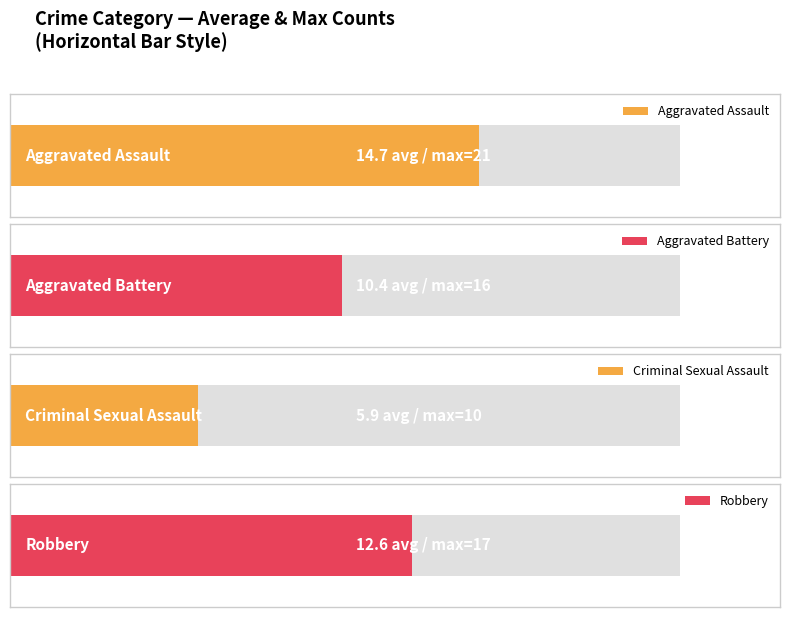

Reading right to left, extract all data points from this chart.

Aggravated Assault: 18	21	18	19	9	15	15	11	10	11
Aggravated Battery: 15	14	7	16	6	7	5	9	13	12
Criminal Sexual Assault: 9	10	7	4	1	8	4	9	2	5
Robbery: 14	12	17	15	17	7	9	13	14	8